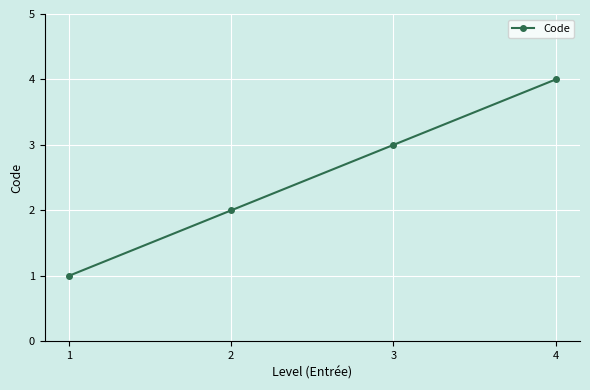

What is the maximum value shown in the chart?

4